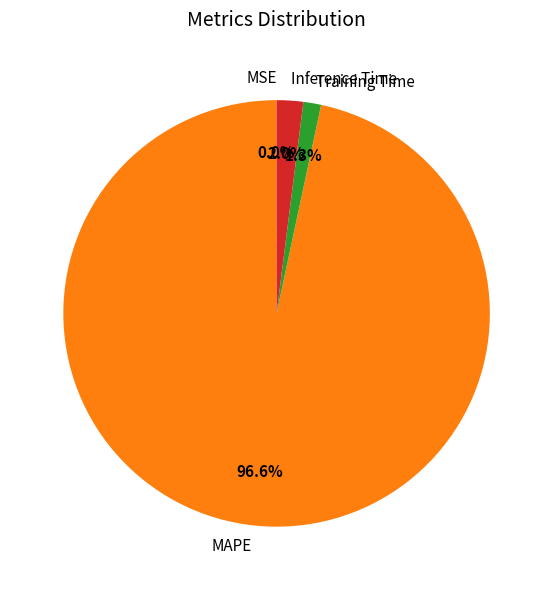

Between MAPE and Inference Time, which is larger?

MAPE